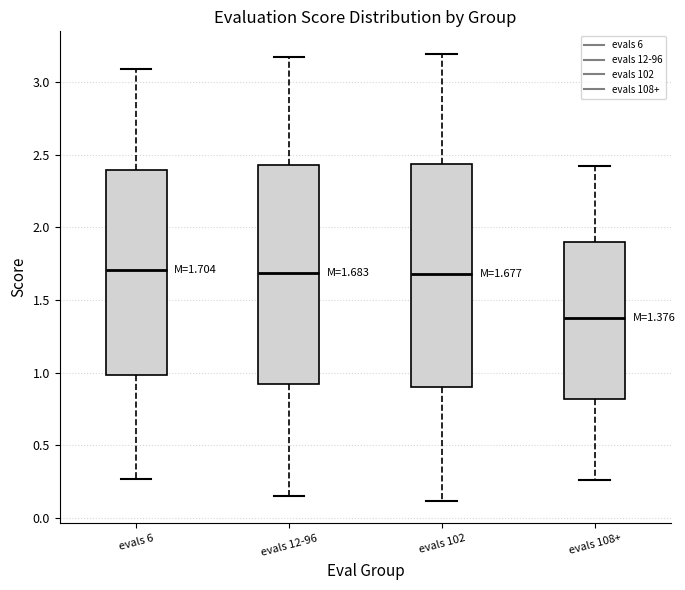

Which box has the lowest median line?

evals 108+